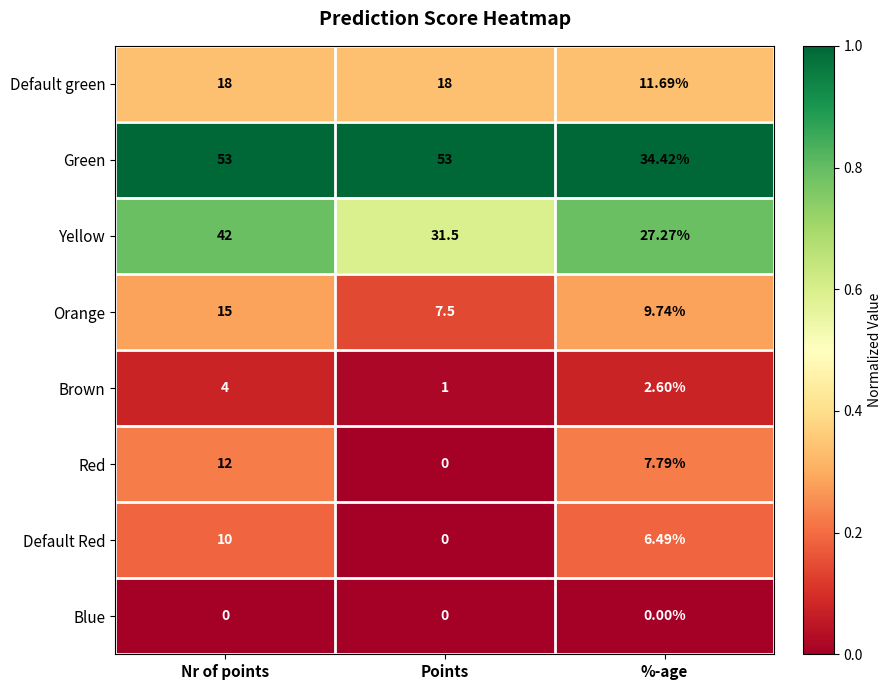

Where is Green nearest to the value 43?

%-age